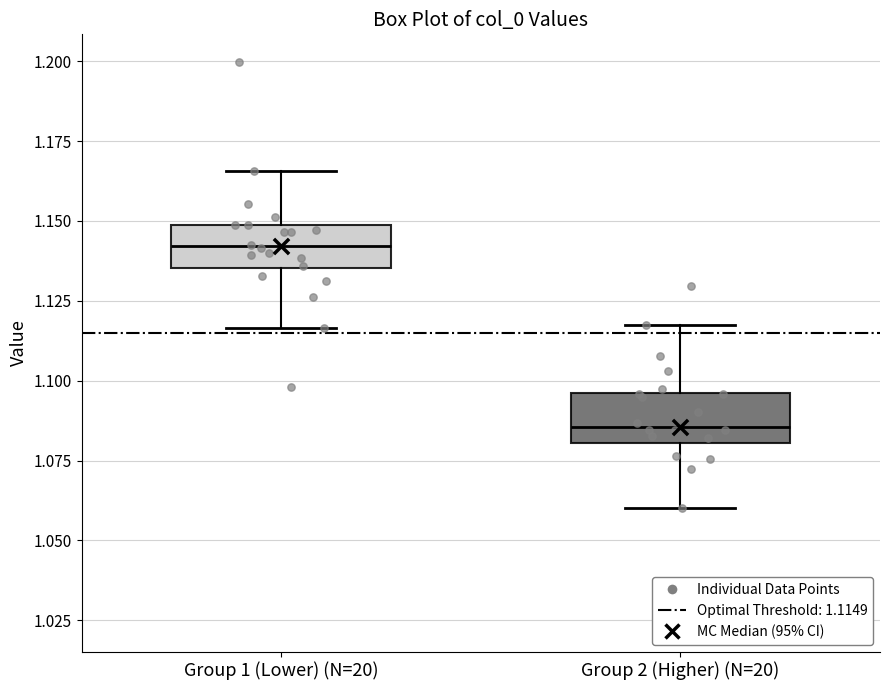

Reading left to right, read every box against the y-axis: the position of its median line, the range the box covers, and the ends of its whiskers. The values are not printed on the chart, so give them approximately, as read against the axis.

Group 1 (Lower) (N=20): median 1.140, box 1.135 to 1.150, whiskers 1.115 to 1.165
Group 2 (Higher) (N=20): median 1.085, box 1.080 to 1.095, whiskers 1.060 to 1.115